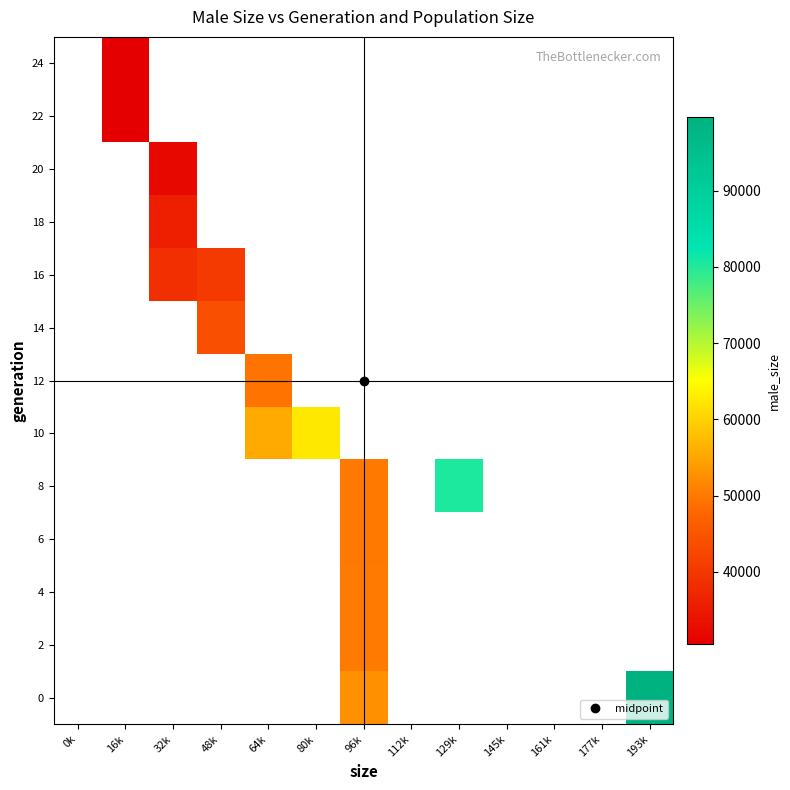

How many data points does each series have?

13